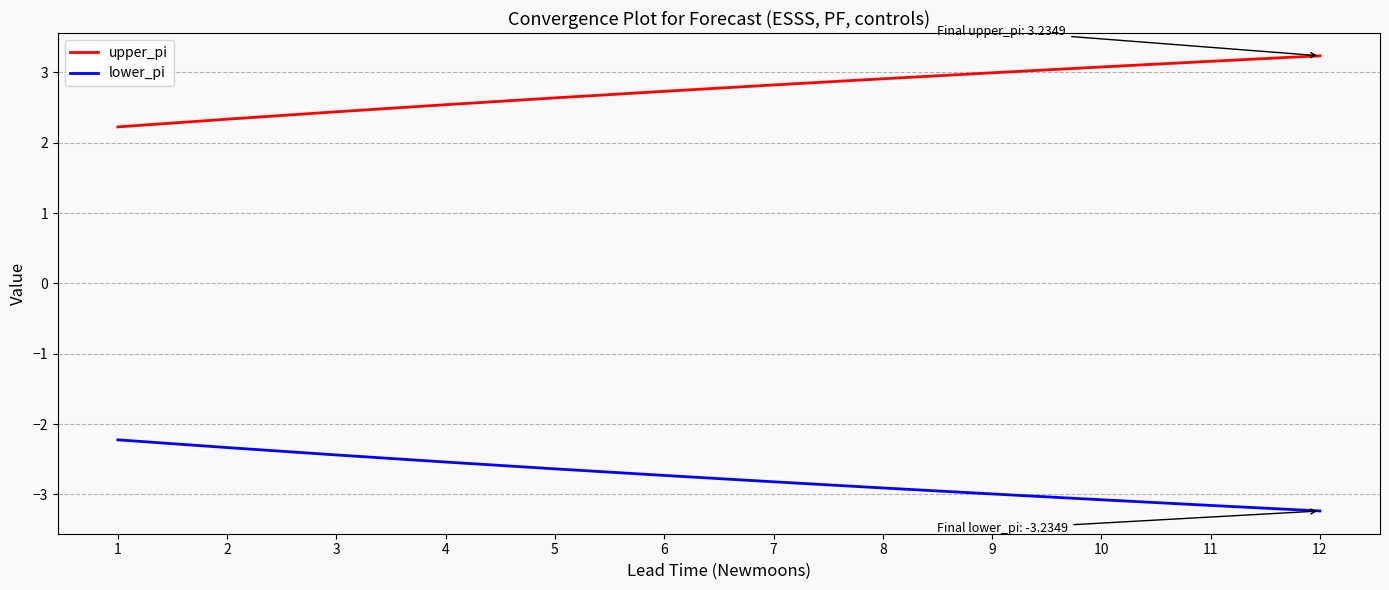

True or false: lower_pi has more than 2 points higher than both neighbors.

False